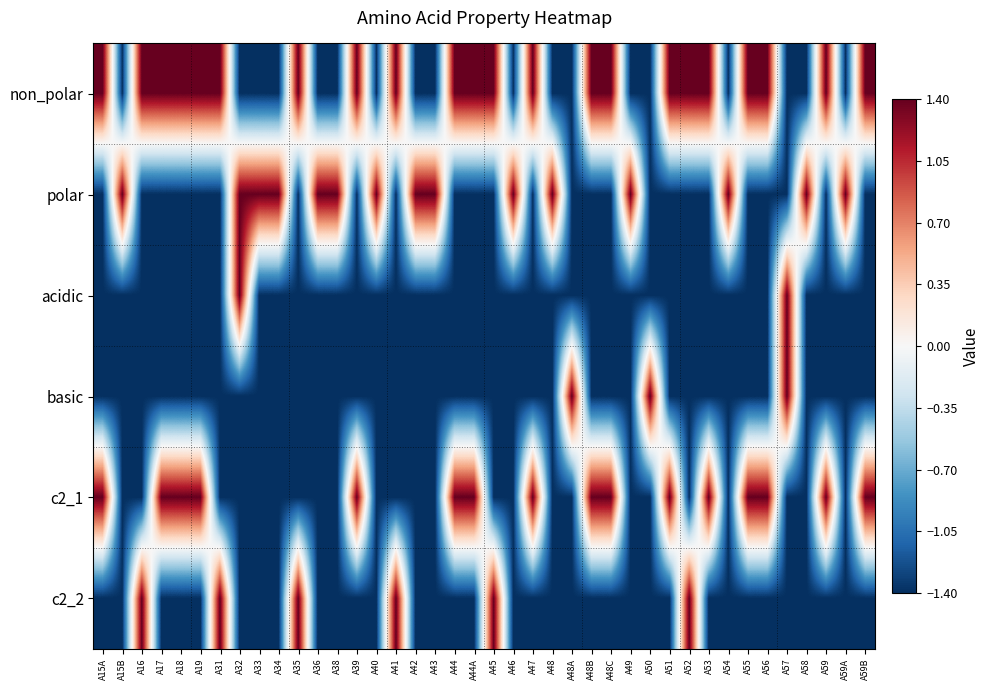

Reading right to left, what are all the values shown in this chart?

non_polar: A59B=1.4	A59A=-1.4	A59=1.4	A58=-1.4	A57=-1.4	A56=1.4	A55=1.4	A54=-1.4	A53=1.4	A52=1.4	A51=1.4	A50=-1.4	A49=-1.4	A48C=1.4	A48B=1.4	A48A=-1.4	A48=-1.4	A47=1.4	A46=-1.4	A45=1.4	A44A=1.4	A44=1.4	A43=-1.4	A42=-1.4	A41=1.4	A40=-1.4	A39=1.4	A38=-1.4	A36=-1.4	A35=1.4	A34=-1.4	A33=-1.4	A32=-1.4	A31=1.4	A19=1.4	A18=1.4	A17=1.4	A16=1.4	A15B=-1.4	A15A=1.4
polar: A59B=-1.4	A59A=1.4	A59=-1.4	A58=1.4	A57=-1.4	A56=-1.4	A55=-1.4	A54=1.4	A53=-1.4	A52=-1.4	A51=-1.4	A50=-1.4	A49=1.4	A48C=-1.4	A48B=-1.4	A48A=-1.4	A48=1.4	A47=-1.4	A46=1.4	A45=-1.4	A44A=-1.4	A44=-1.4	A43=1.4	A42=1.4	A41=-1.4	A40=1.4	A39=-1.4	A38=1.4	A36=1.4	A35=-1.4	A34=1.4	A33=1.4	A32=1.4	A31=-1.4	A19=-1.4	A18=-1.4	A17=-1.4	A16=-1.4	A15B=1.4	A15A=-1.4
acidic: A59B=-1.4	A59A=-1.4	A59=-1.4	A58=-1.4	A57=1.4	A56=-1.4	A55=-1.4	A54=-1.4	A53=-1.4	A52=-1.4	A51=-1.4	A50=-1.4	A49=-1.4	A48C=-1.4	A48B=-1.4	A48A=-1.4	A48=-1.4	A47=-1.4	A46=-1.4	A45=-1.4	A44A=-1.4	A44=-1.4	A43=-1.4	A42=-1.4	A41=-1.4	A40=-1.4	A39=-1.4	A38=-1.4	A36=-1.4	A35=-1.4	A34=-1.4	A33=-1.4	A32=1.4	A31=-1.4	A19=-1.4	A18=-1.4	A17=-1.4	A16=-1.4	A15B=-1.4	A15A=-1.4
basic: A59B=-1.4	A59A=-1.4	A59=-1.4	A58=-1.4	A57=1.4	A56=-1.4	A55=-1.4	A54=-1.4	A53=-1.4	A52=-1.4	A51=-1.4	A50=1.4	A49=-1.4	A48C=-1.4	A48B=-1.4	A48A=1.4	A48=-1.4	A47=-1.4	A46=-1.4	A45=-1.4	A44A=-1.4	A44=-1.4	A43=-1.4	A42=-1.4	A41=-1.4	A40=-1.4	A39=-1.4	A38=-1.4	A36=-1.4	A35=-1.4	A34=-1.4	A33=-1.4	A32=-1.4	A31=-1.4	A19=-1.4	A18=-1.4	A17=-1.4	A16=-1.4	A15B=-1.4	A15A=-1.4
c2_1: A59B=1.4	A59A=-1.4	A59=1.4	A58=-1.4	A57=-1.4	A56=1.4	A55=1.4	A54=-1.4	A53=1.4	A52=-1.4	A51=1.4	A50=-1.4	A49=-1.4	A48C=1.4	A48B=1.4	A48A=-1.4	A48=-1.4	A47=1.4	A46=-1.4	A45=-1.4	A44A=1.4	A44=1.4	A43=-1.4	A42=-1.4	A41=-1.4	A40=-1.4	A39=1.4	A38=-1.4	A36=-1.4	A35=-1.4	A34=-1.4	A33=-1.4	A32=-1.4	A31=-1.4	A19=1.4	A18=1.4	A17=1.4	A16=-1.4	A15B=-1.4	A15A=1.4
c2_2: A59B=-1.4	A59A=-1.4	A59=-1.4	A58=-1.4	A57=-1.4	A56=-1.4	A55=-1.4	A54=-1.4	A53=-1.4	A52=1.4	A51=-1.4	A50=-1.4	A49=-1.4	A48C=-1.4	A48B=-1.4	A48A=-1.4	A48=-1.4	A47=-1.4	A46=-1.4	A45=1.4	A44A=-1.4	A44=-1.4	A43=-1.4	A42=-1.4	A41=1.4	A40=-1.4	A39=-1.4	A38=-1.4	A36=-1.4	A35=1.4	A34=-1.4	A33=-1.4	A32=-1.4	A31=1.4	A19=-1.4	A18=-1.4	A17=-1.4	A16=1.4	A15B=-1.4	A15A=-1.4